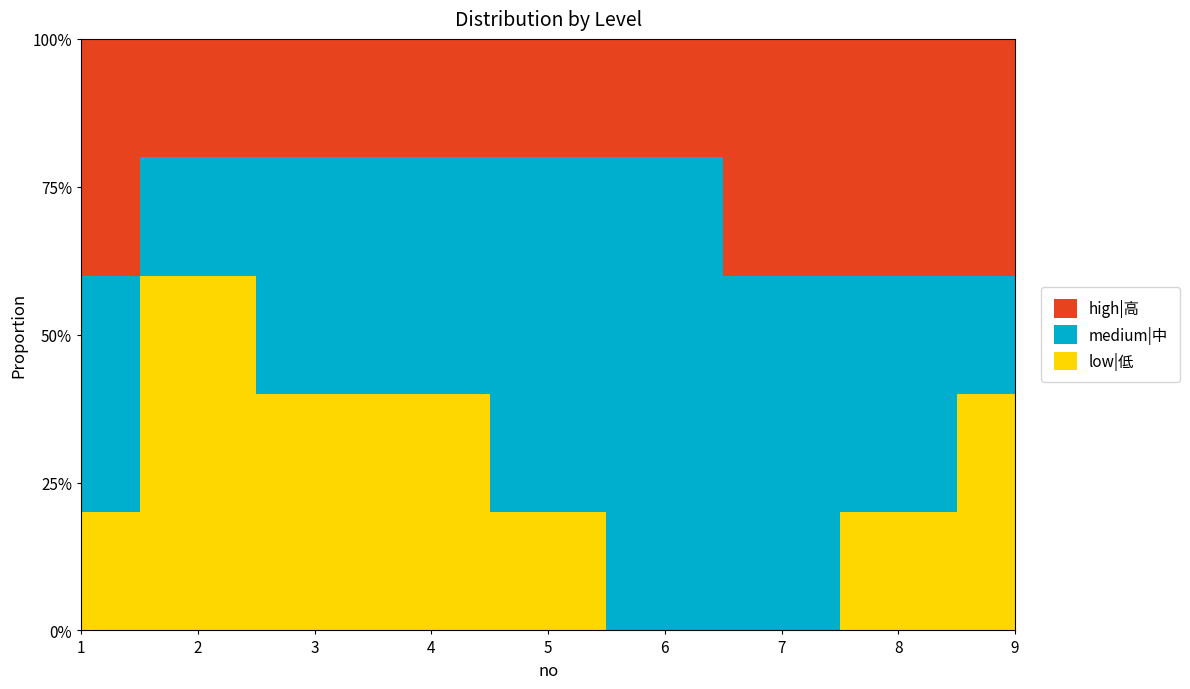

True or false: high|高 has more than 2 interior local peaks.

False